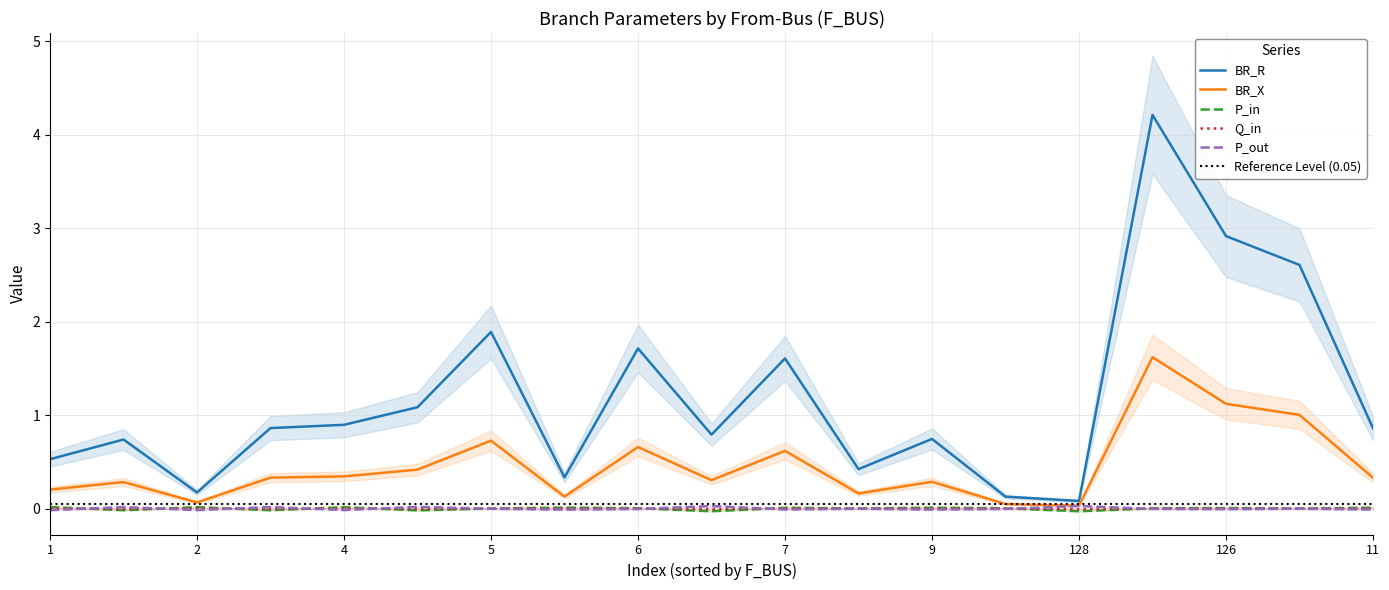

What is the value of the BR_R point at the 19th from the left?

0.9